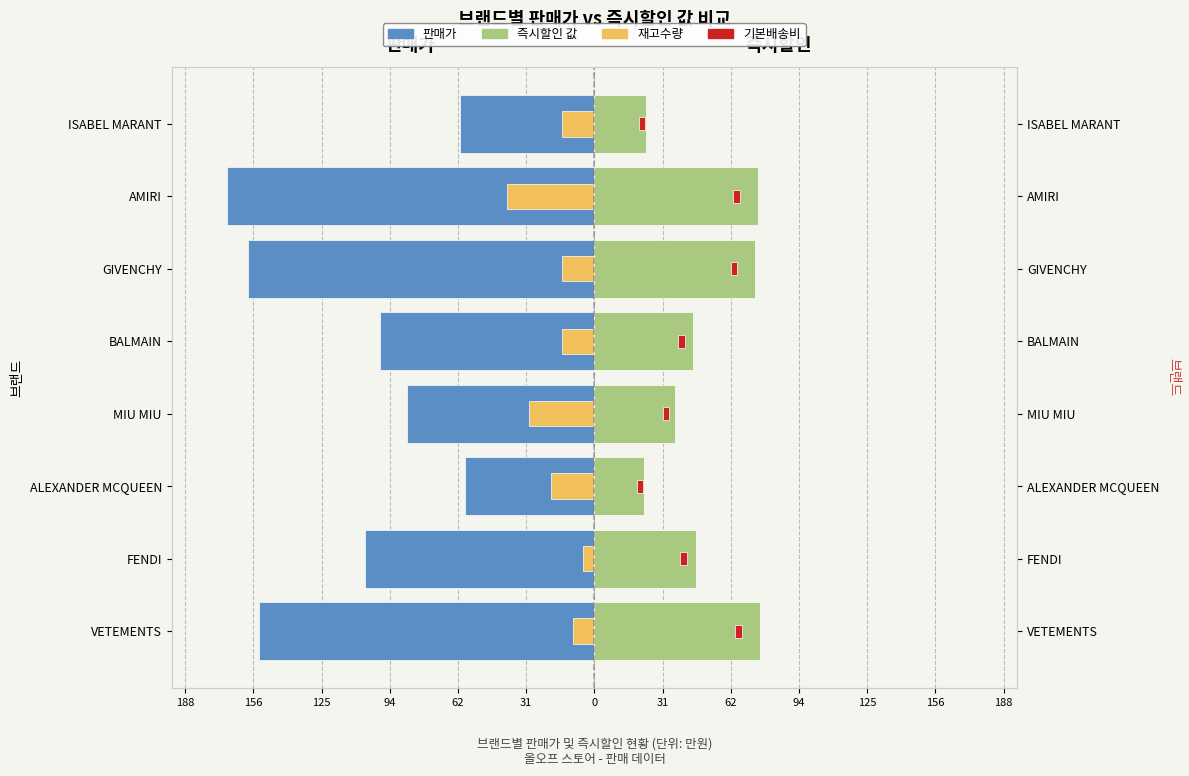

Reading left to right, list all the values displayed in this chart.

판매가: -154.3	-105.6	-59.4	-86.1	-98.3	-159.2	-168.9	-61.8
즉시할인 값: 76.1	46.5	22.9	36.9	45.2	73.8	75.0	23.9
재고수량 (×5): -10.0	-5.0	-20.0	-30.0	-15.0	-15.0	-40.0	-15.0
기본배송비: 0.2	0.2	0.2	0.2	0.2	0.2	0.2	0.2